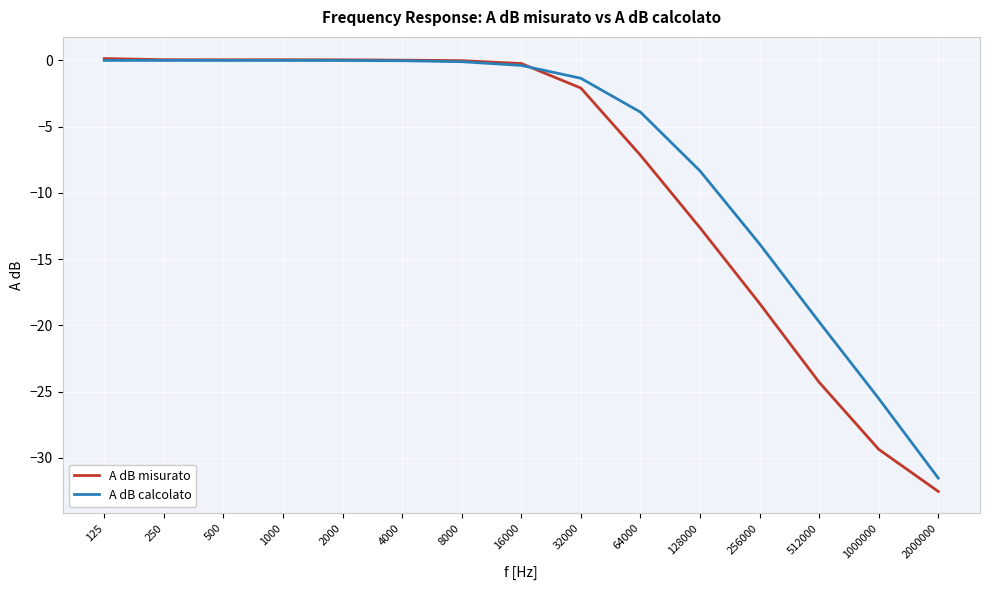

Where is A dB calcolato nearest to the value -15?

256000